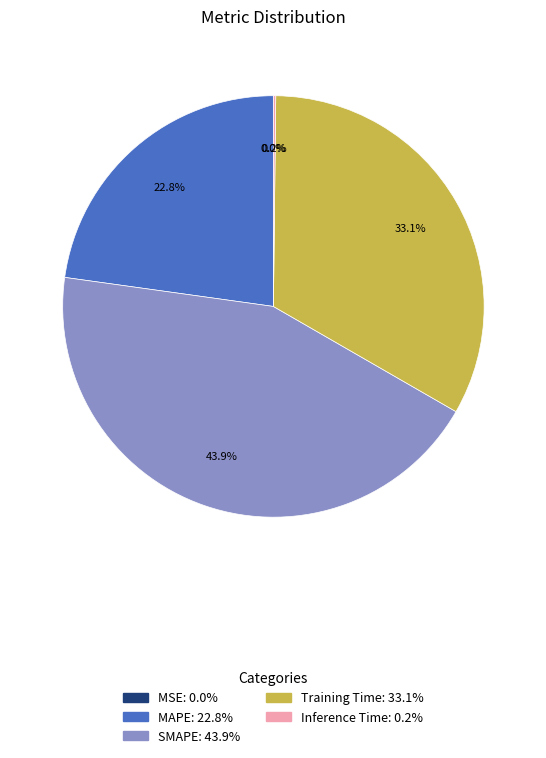

What is the ratio of the value at MAPE: 22.8% to the value at SMAPE: 43.9%?

0.5